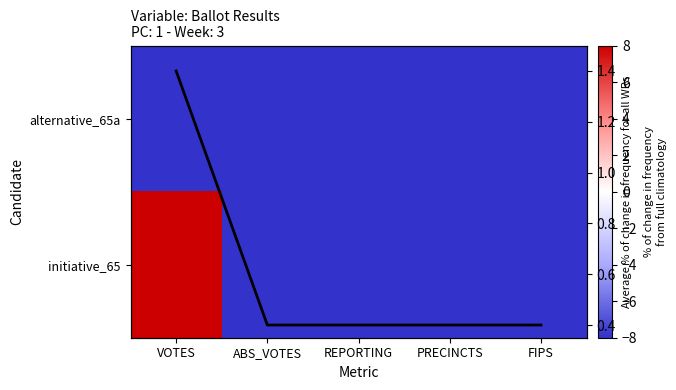

The value of Average % of change in frequency for all WRs at PRECINCTS is 0.5. True or false?

False